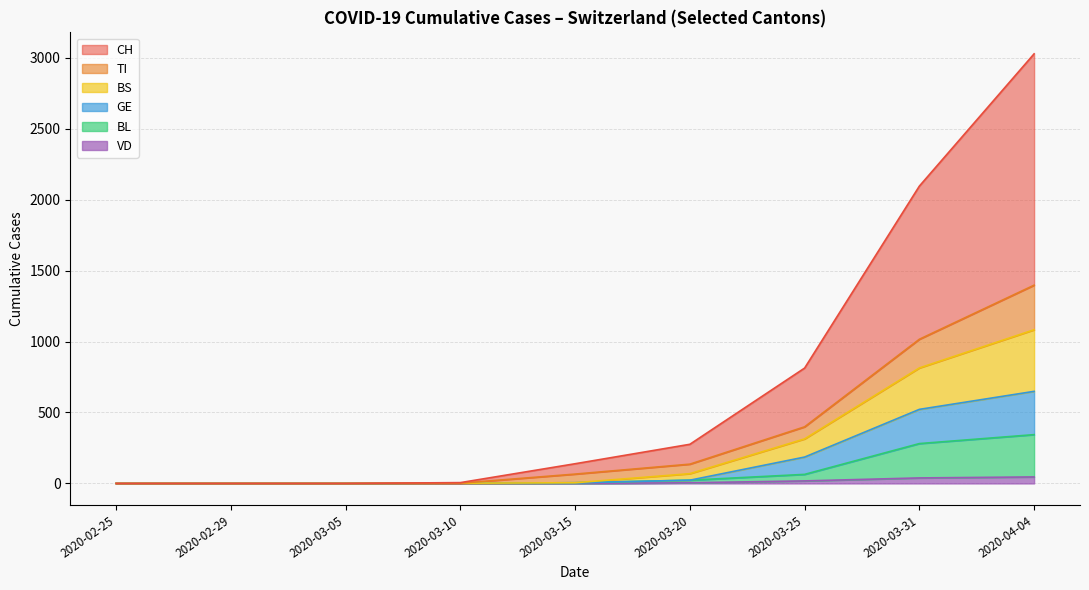

What is the label of the 8th point from the left?

2020-03-31